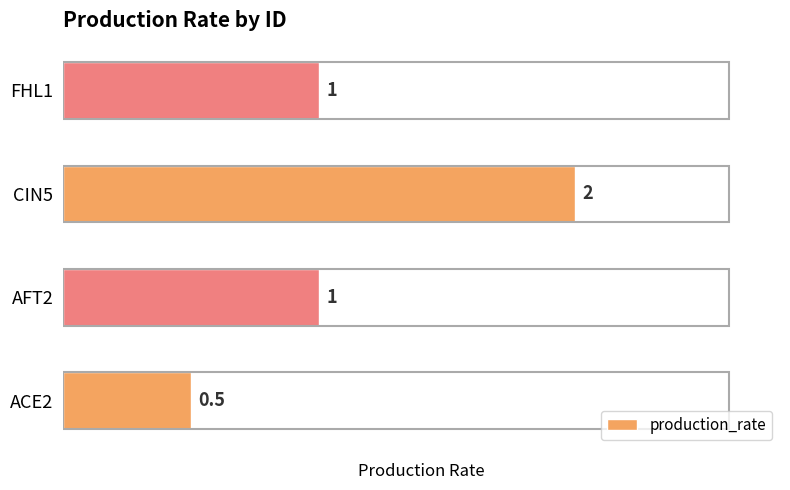

What is the difference between the maximum and minimum values?

1.5